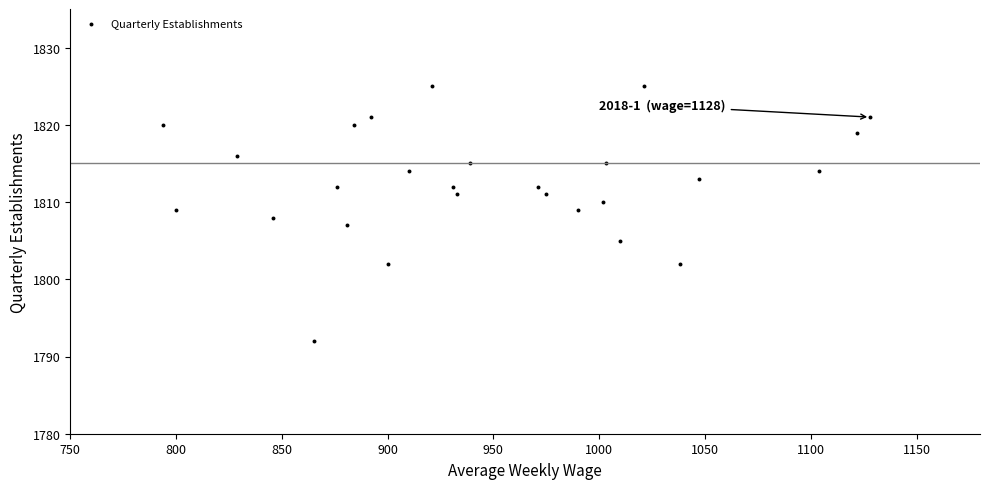

What is the range of X values (max minus min)?

334